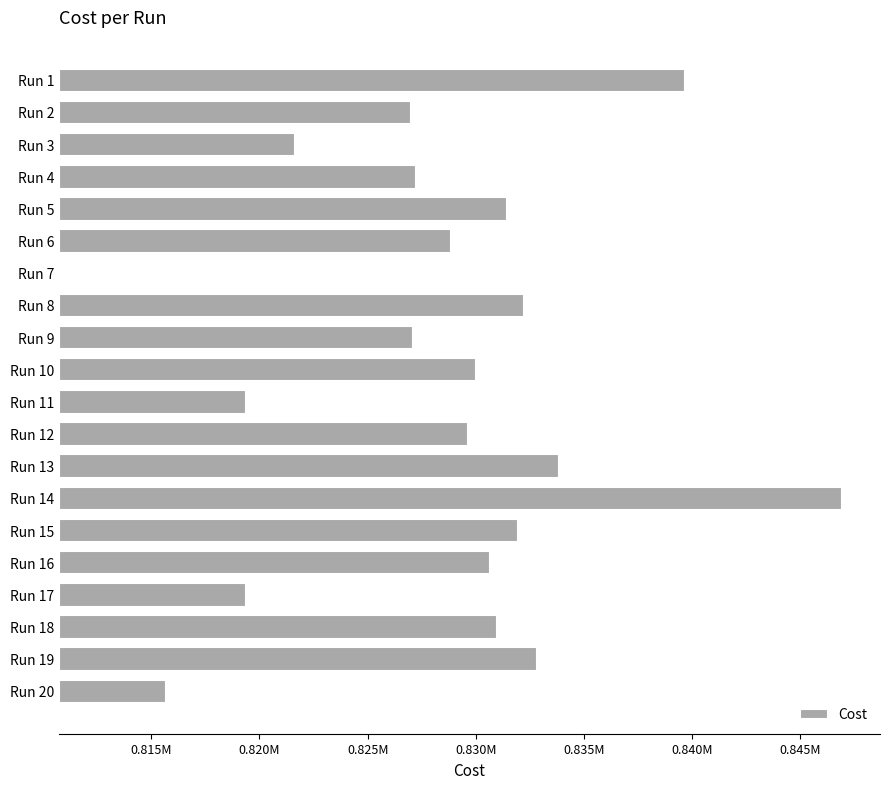

What position from the right is 10?

10